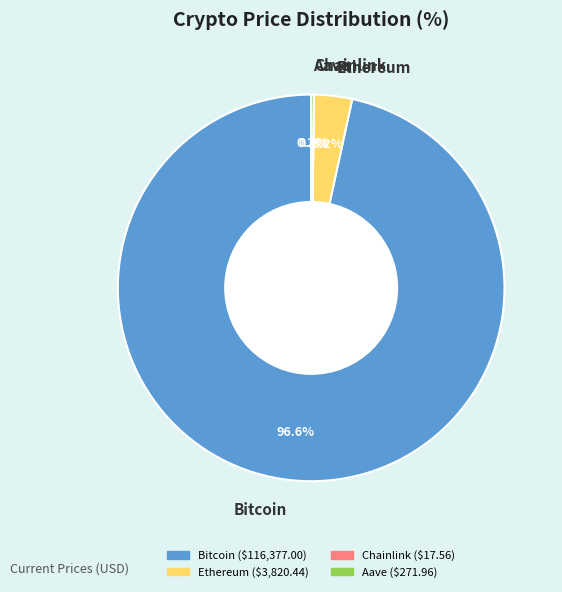

Which slice represents more than half of the pie?

Bitcoin